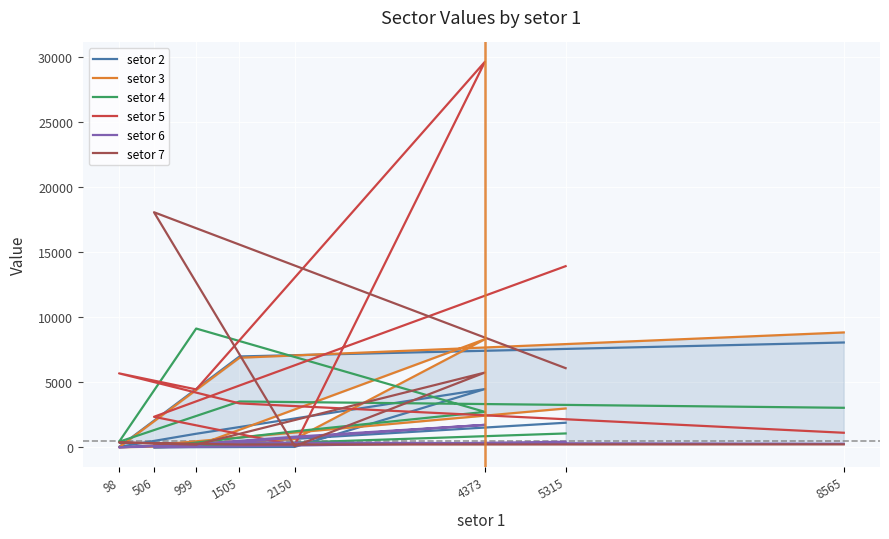

Rank the series by their maximum value, from highest to lowest.

setor 5, setor 7, setor 4, setor 3, setor 2, setor 6